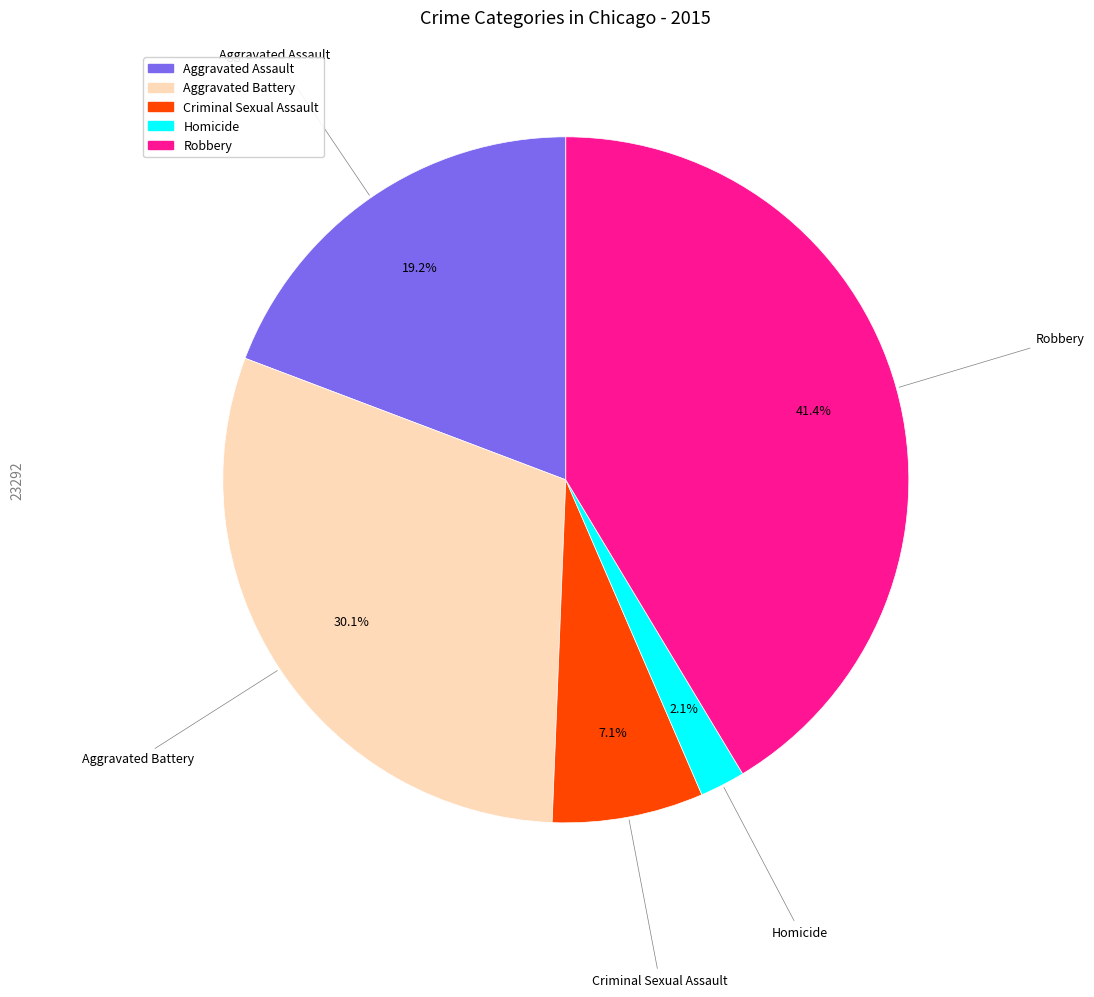

To the nearest percent, what portion does Aggravated Battery represent?

30%